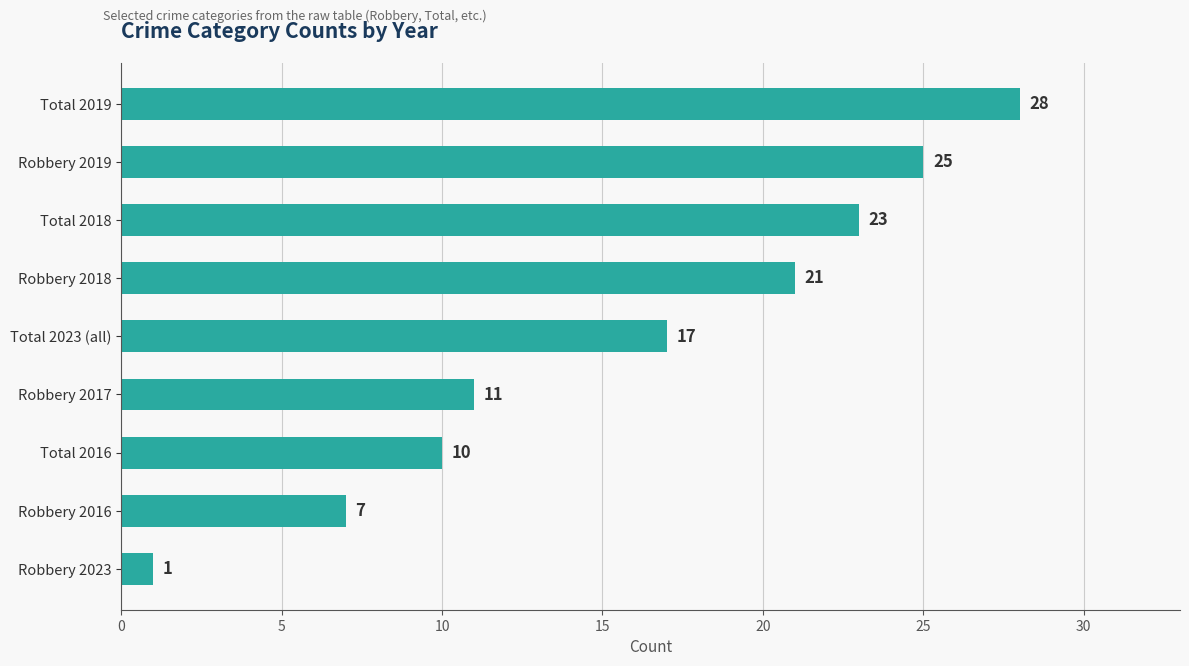

The value at Total 2018 is 31. True or false?

False